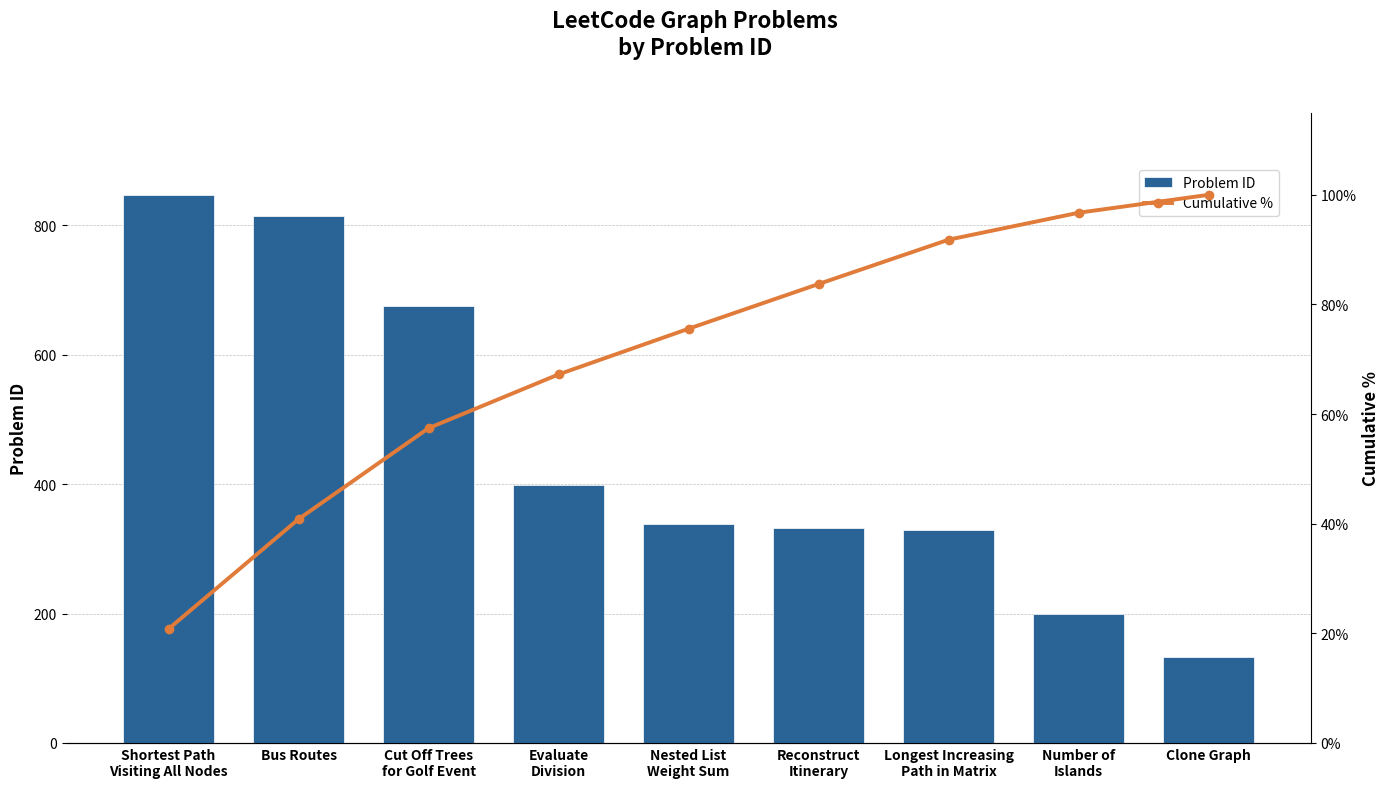

Does the chart contain stacked bars?

No